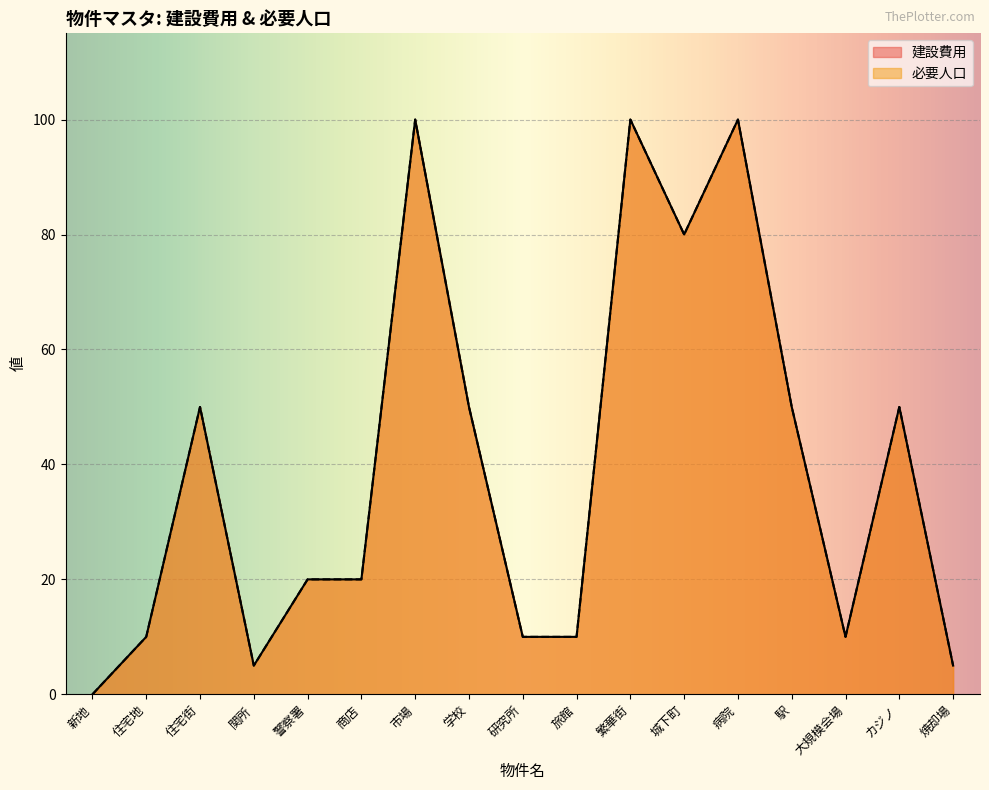

List the labels in order of 必要人口 value, largest first.

市場, 繁華街, 病院, 城下町, 住宅街, 学校, 駅, カジノ, 警察署, 商店, 住宅地, 研究所, 旅館, 大規模会場, 関所, 焼却場, 新地